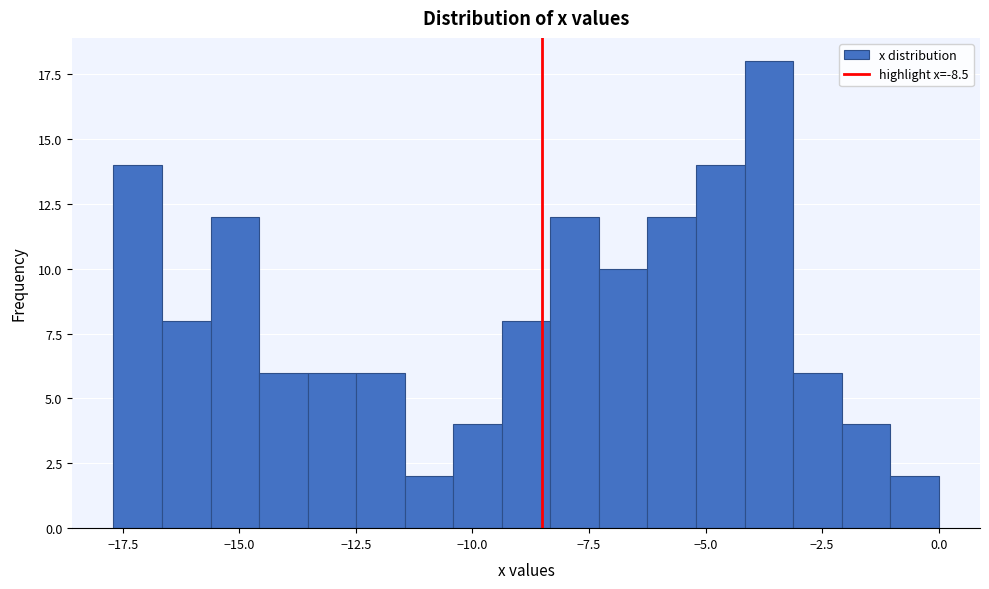

Around what value on the x-axis is the tallest bar? Give the approximate position of its centre, as read against the axis.

-3.5